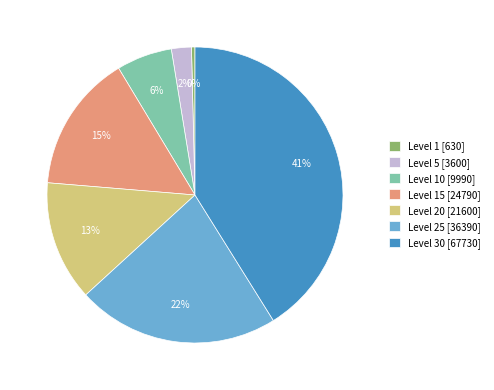

Do Level 10 [9990] and Level 5 [3600] together represent more than half of the pie?

No